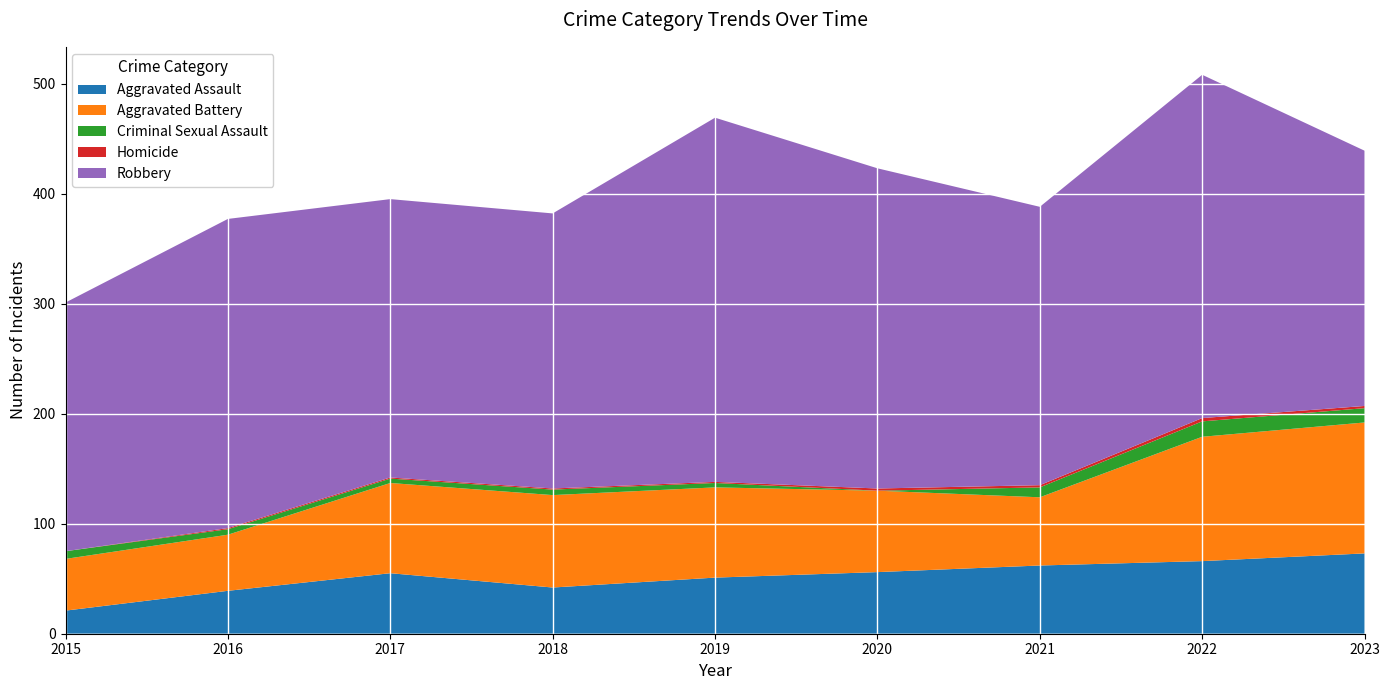

Reading left to right, what are all the values shown in this chart?

Aggravated Assault: 21	39	55	42	51	56	62	66	73
Aggravated Battery: 47	51	82	84	82	74	62	113	119
Criminal Sexual Assault: 7	5	4	5	4	0	9	14	13
Homicide: 0	1	1	1	1	2	2	3	2
Robbery: 226	281	253	250	331	291	253	312	232